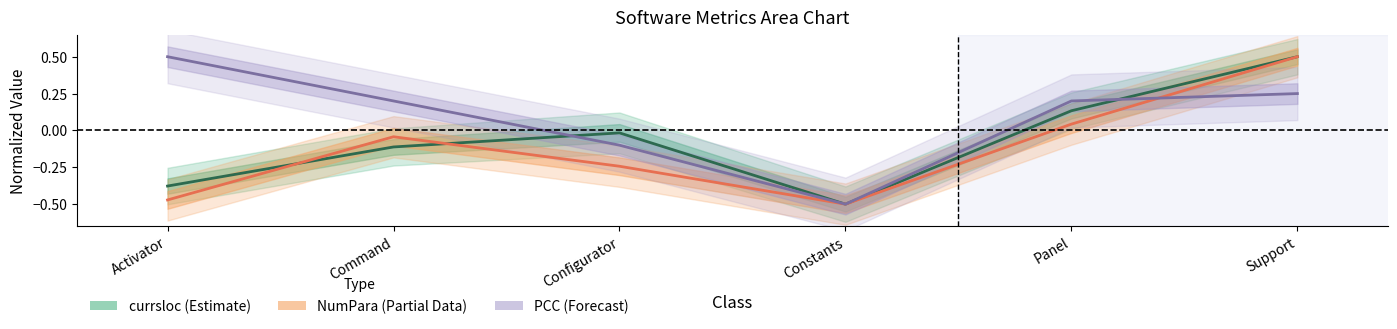

Reading left to right, list all the values displayed in this chart.

currsloc (Estimate): Activator=-0.4	Command=-0.1	Configurator=-0.0	Constants=-0.5	Panel=0.1	Support=0.5
NumPara (Partial): Activator=-0.5	Command=-0.0	Configurator=-0.2	Constants=-0.5	Panel=0.0	Support=0.5
PCC (Forecast): Activator=0.5	Command=0.2	Configurator=-0.1	Constants=-0.5	Panel=0.2	Support=0.2